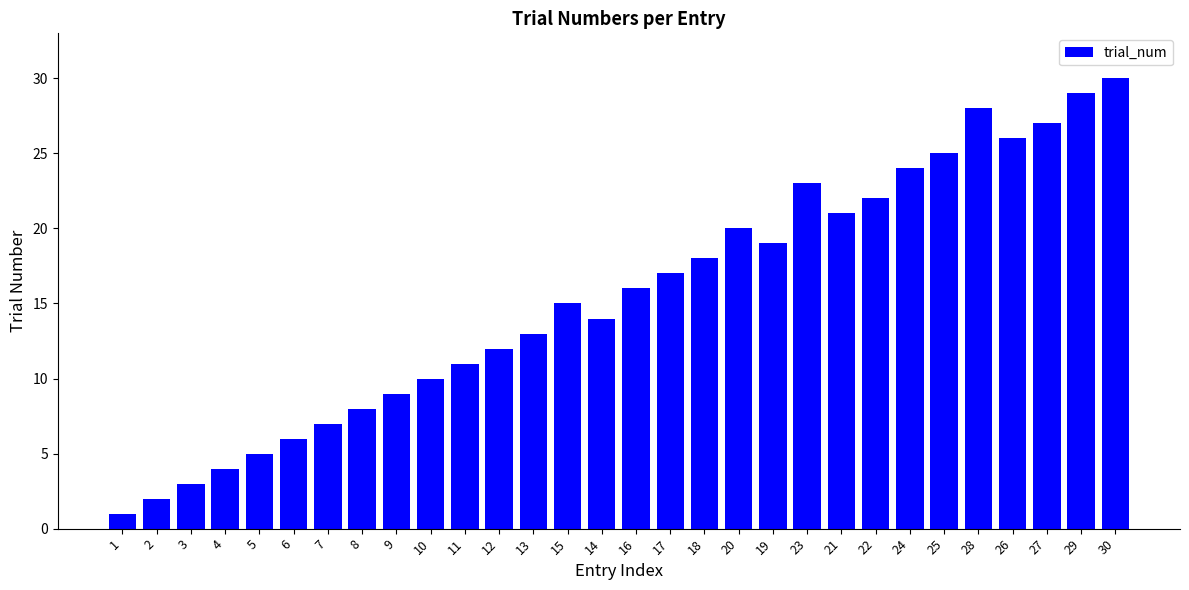

What is the maximum value shown in the chart?

30